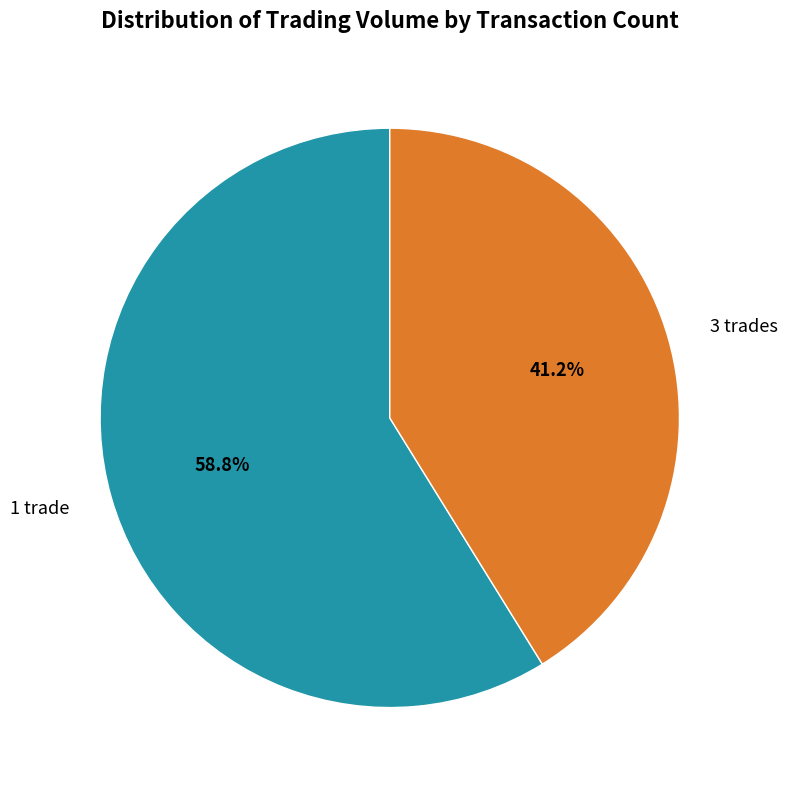

To the nearest percent, what is the average slice percentage?

50%